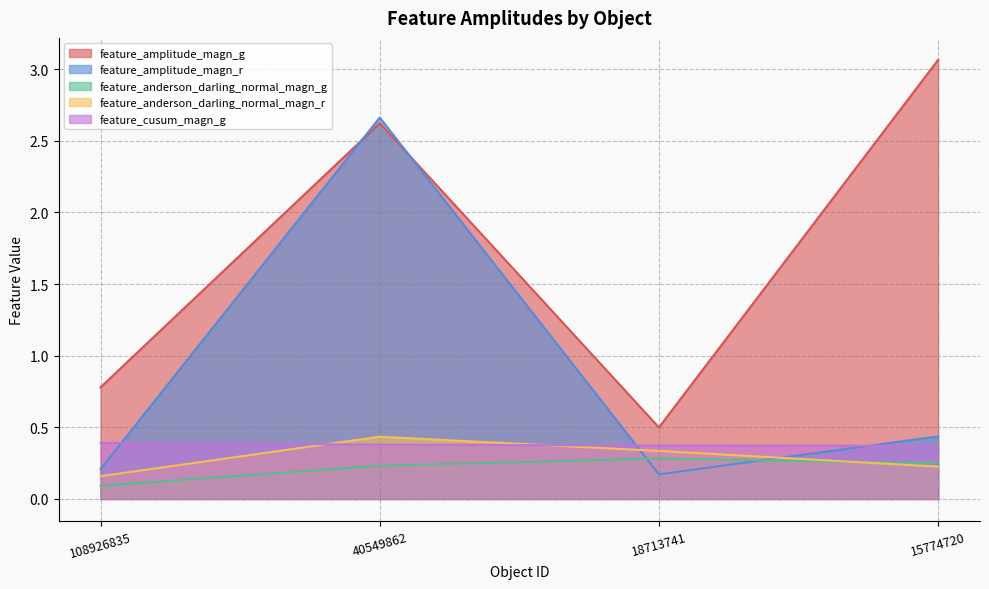

What is the value of the feature_amplitude_magn_g point at the 2nd from the left?

2.6